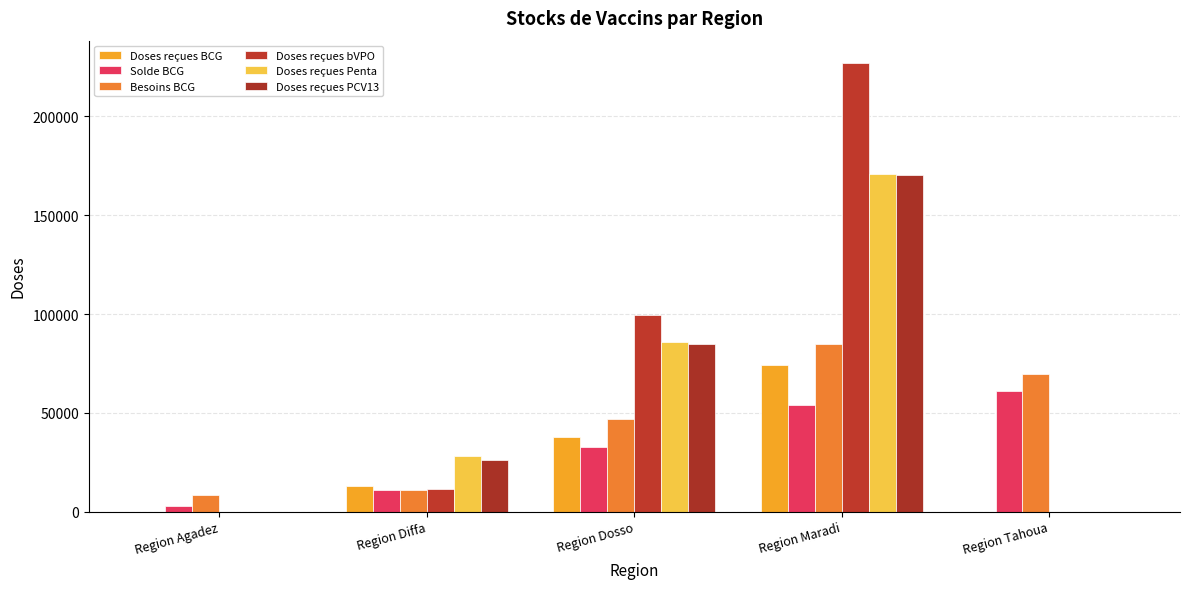

At how many categories does at least one series exceed 151274?

1